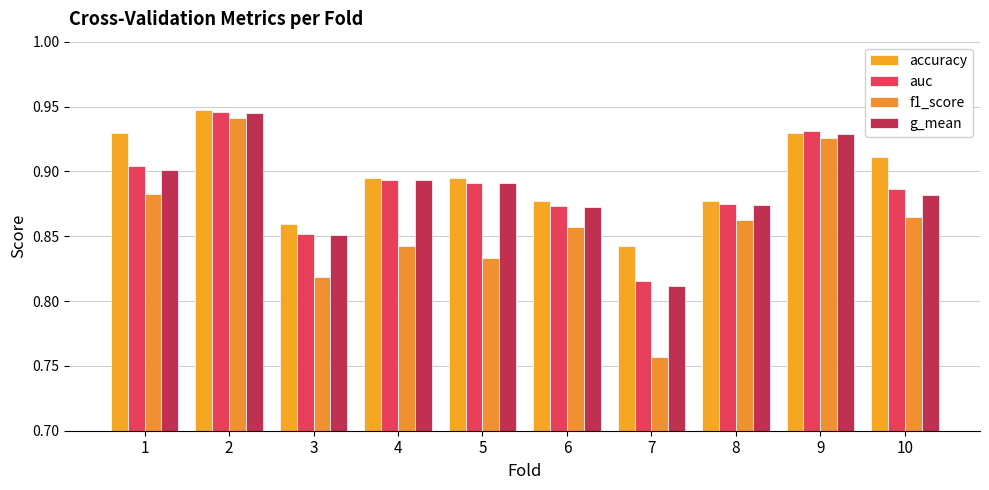

Which label corresponds to the smallest value in the chart?

7